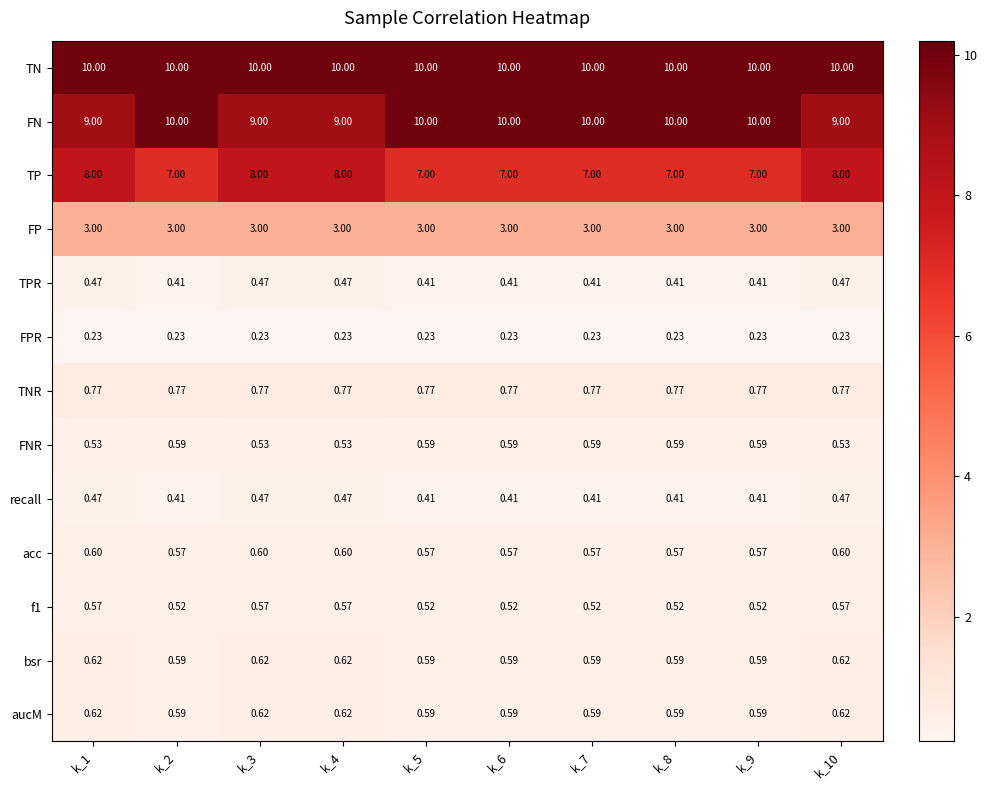

Which series has the largest total across all categories?

TN